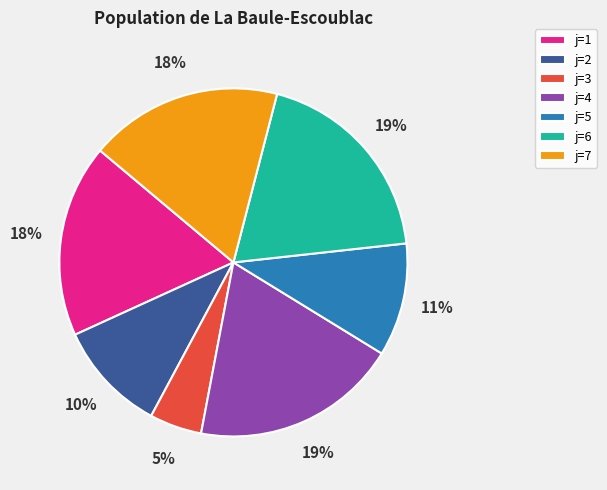

Is there any slice that represents more than half of the pie?

No